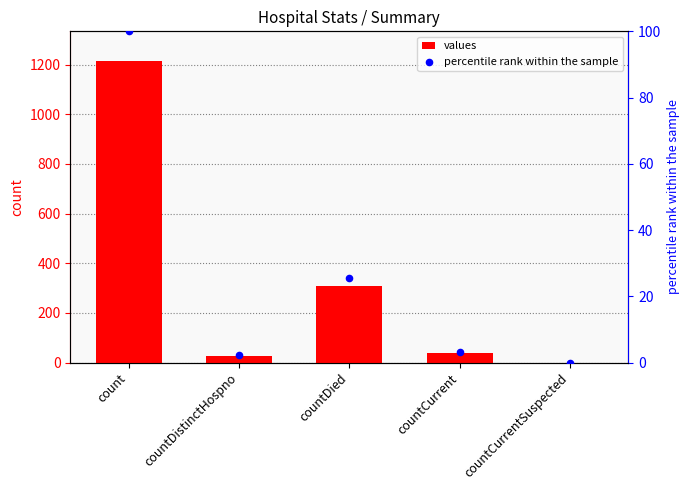

At which category is the sum across all series the highest?

count